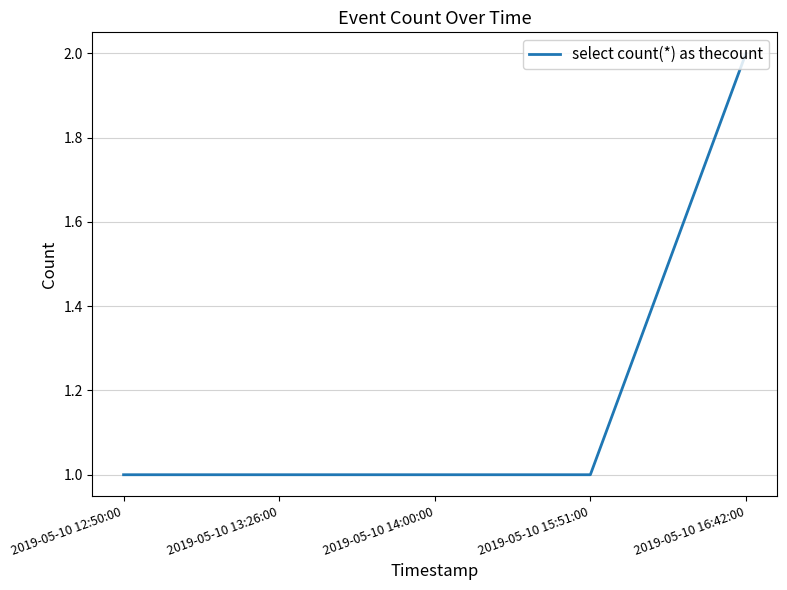

Which has a higher value, 2019-05-10 15:51:00 or 2019-05-10 16:42:00?

2019-05-10 16:42:00